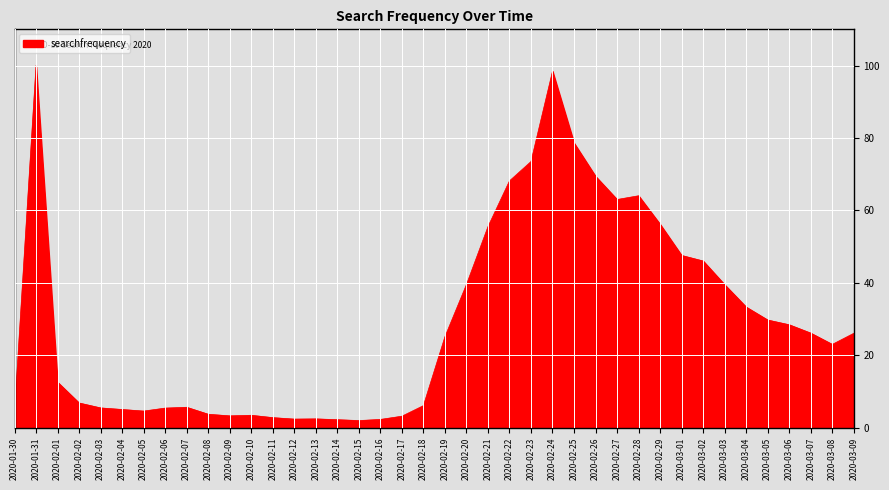

Approximately how many times larger is the value at 2020-03-01 compared to 2020-02-12?

19.9